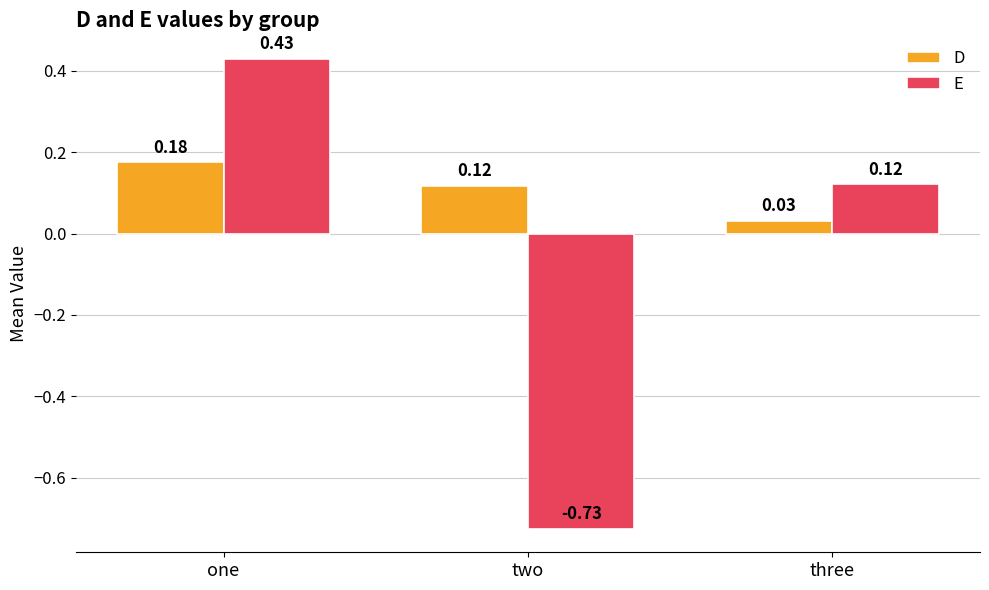

How many groups of bars are there?

3